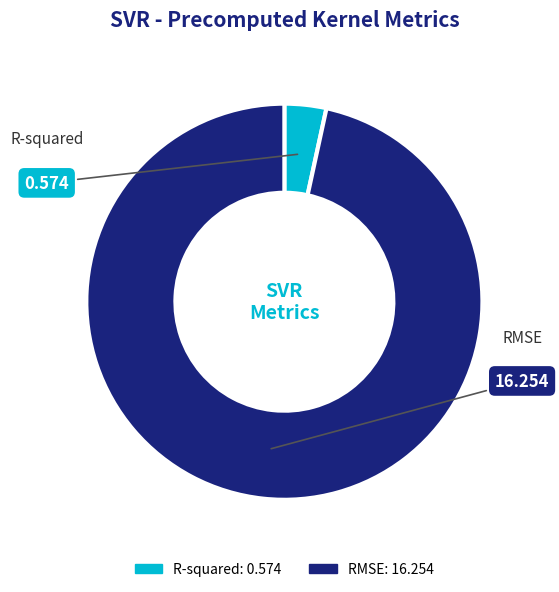

True or false: R-squared accounts for 13% of the total.

False